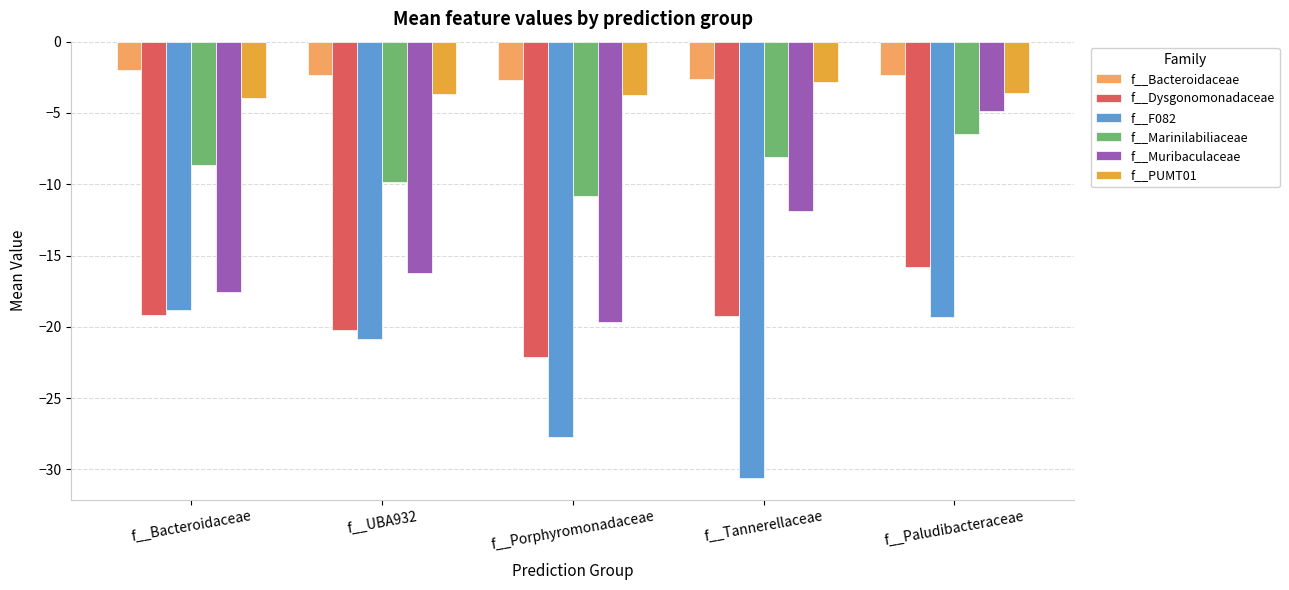

What is the total value across all series at f__Bacteroidaceae?

-70.2